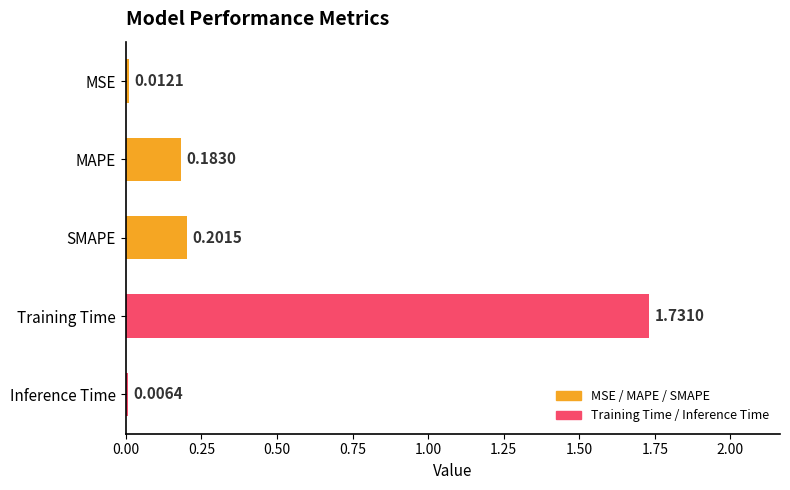

At which category does the chart reach its peak across all series?

Training Time